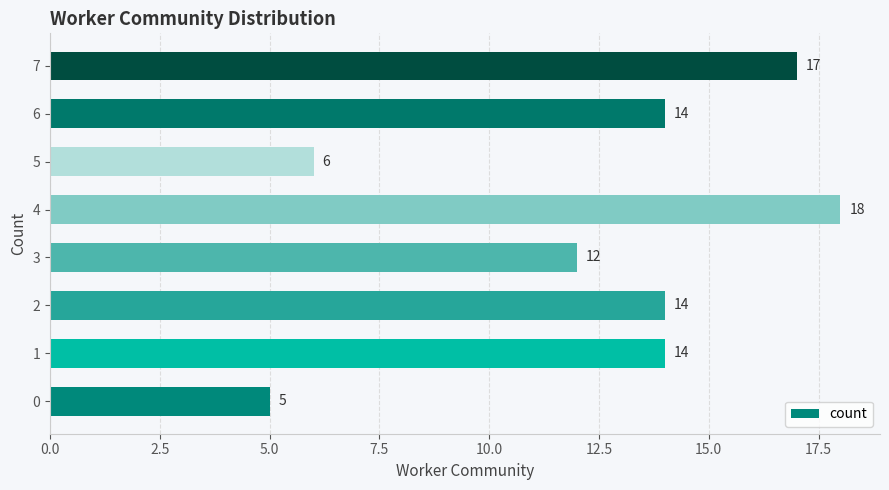

At which label is the value closest to 11?

3